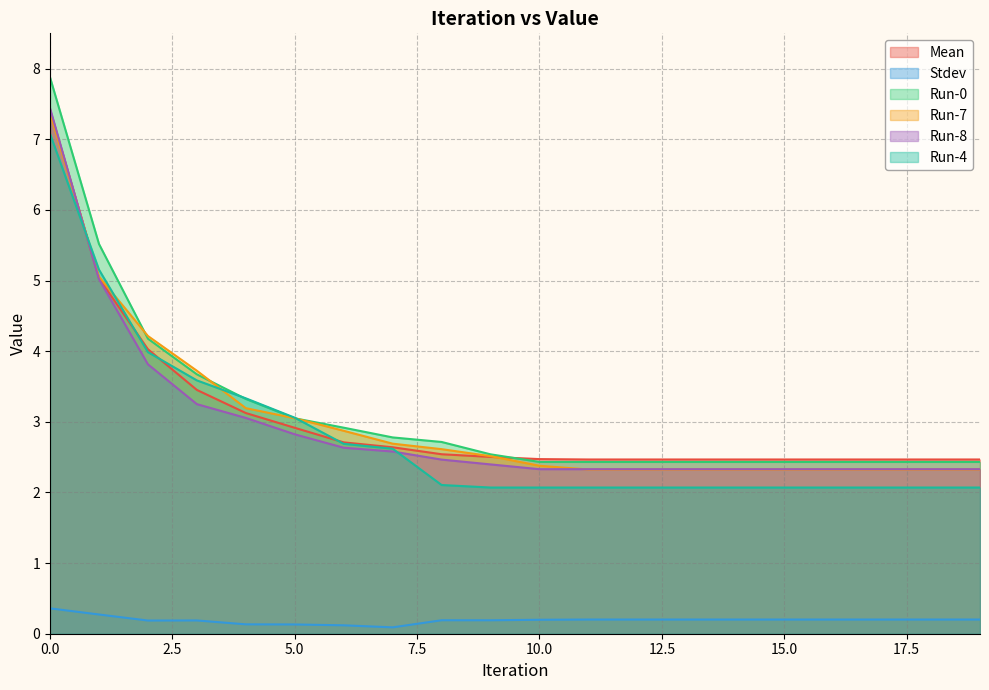

What is the value of the Run-7 point at the 2nd from the left?

5.1